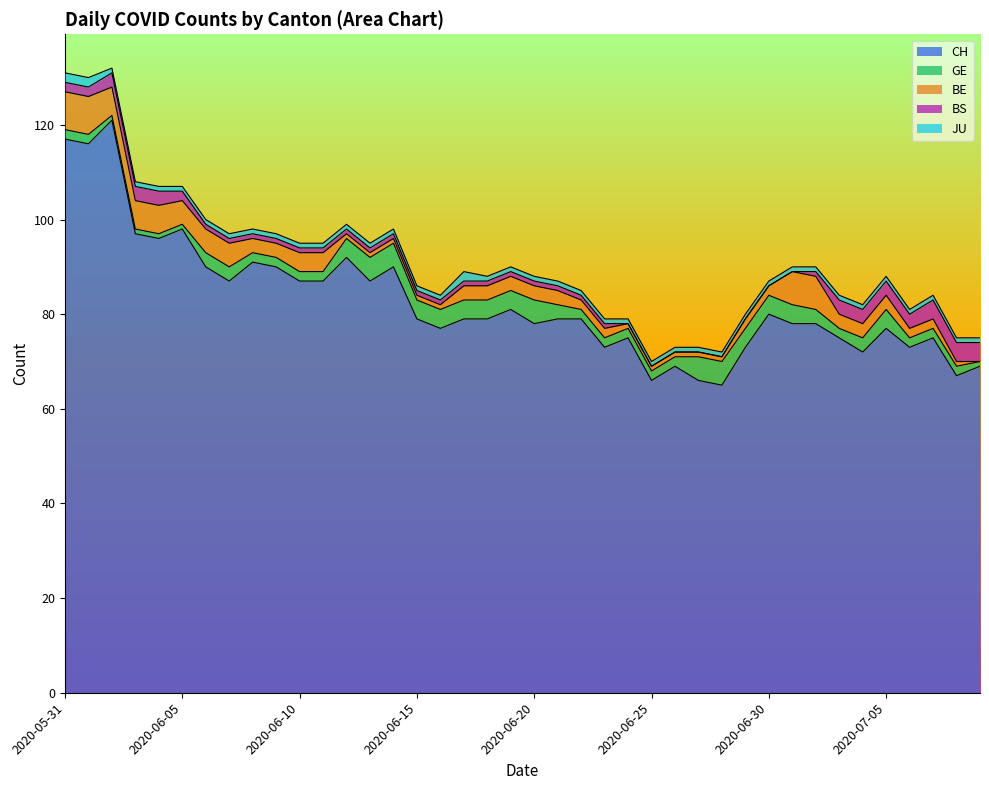

True or false: GE and JU cross at least once.

False